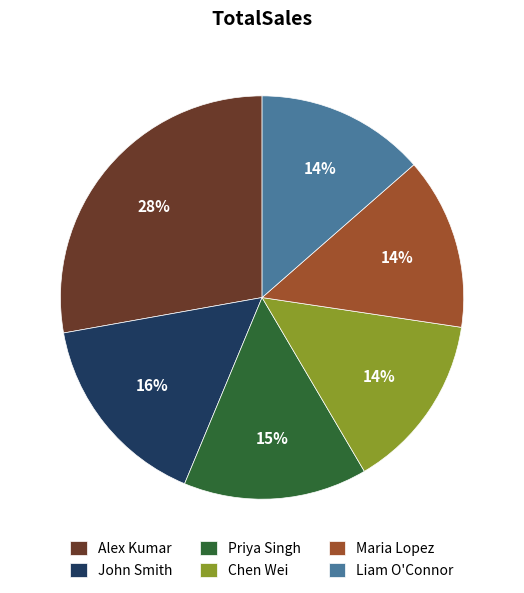

Is there a majority slice in this chart?

No